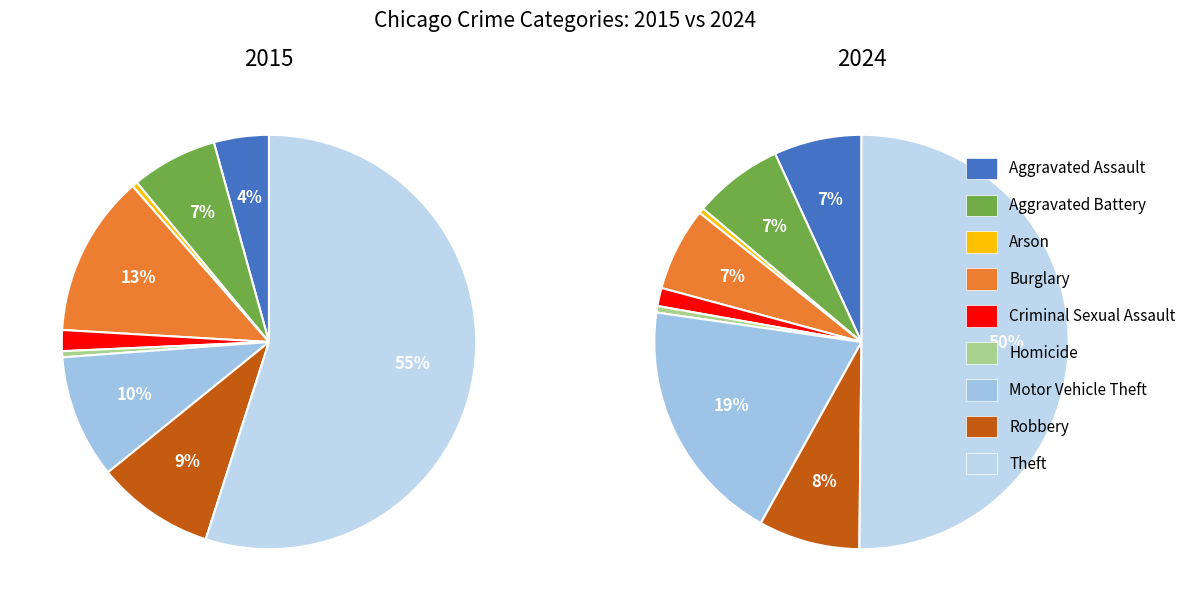

How many slices are in this pie chart?

9